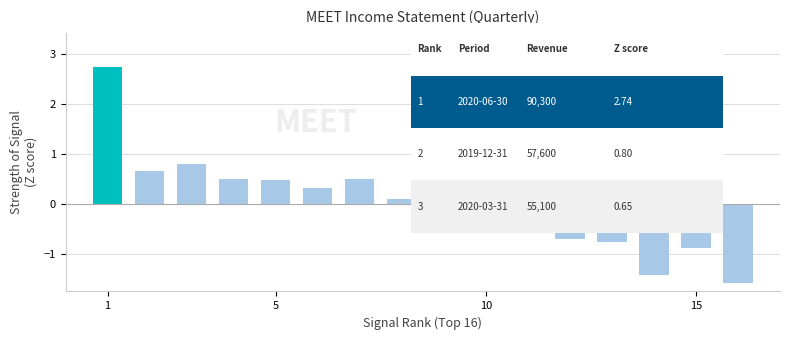

What is the difference between the second highest and minimum values?

2.4